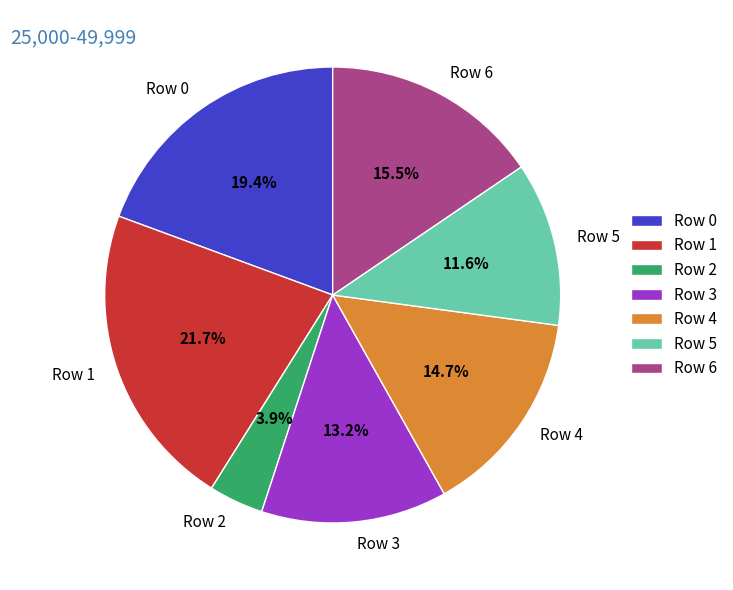

What is the largest slice in the pie chart?

Row 1